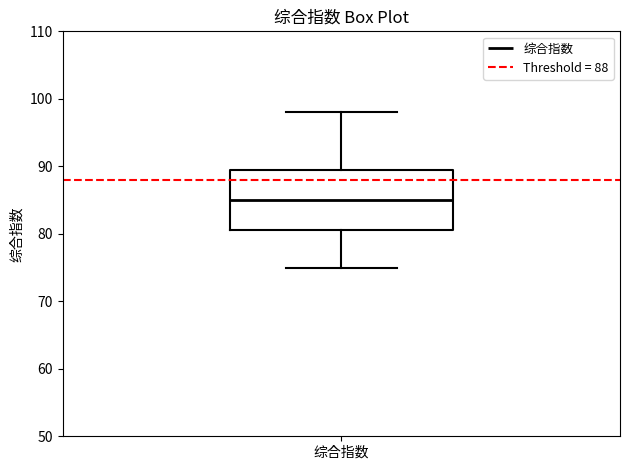

Read this box plot against the y-axis: the position of the median line, the range covered by the box, and the ends of both whiskers. The values are not printed on the chart, so give them approximately, as read against the axis.

median 85, box 81 to 90, whiskers 75 to 98